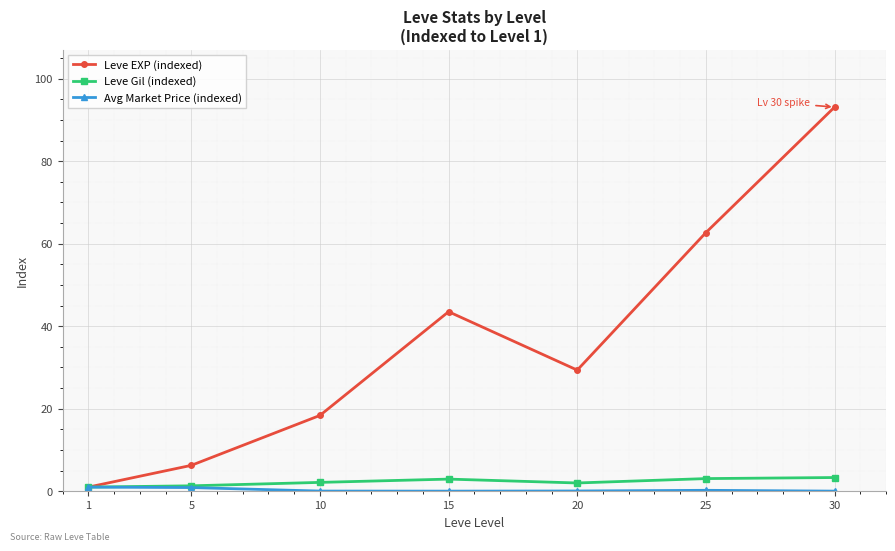

Between 20 and 25, which series saw the biggest shift?

Leve EXP (indexed)